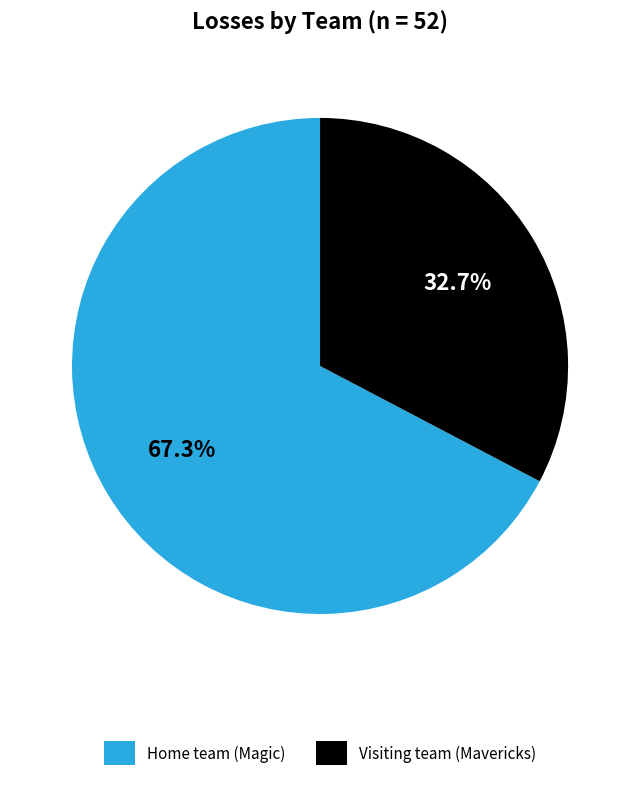

How many segments does this pie chart have?

2